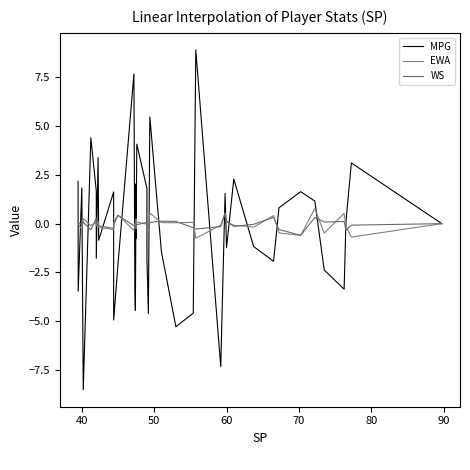

How many lines are shown in the chart?

3